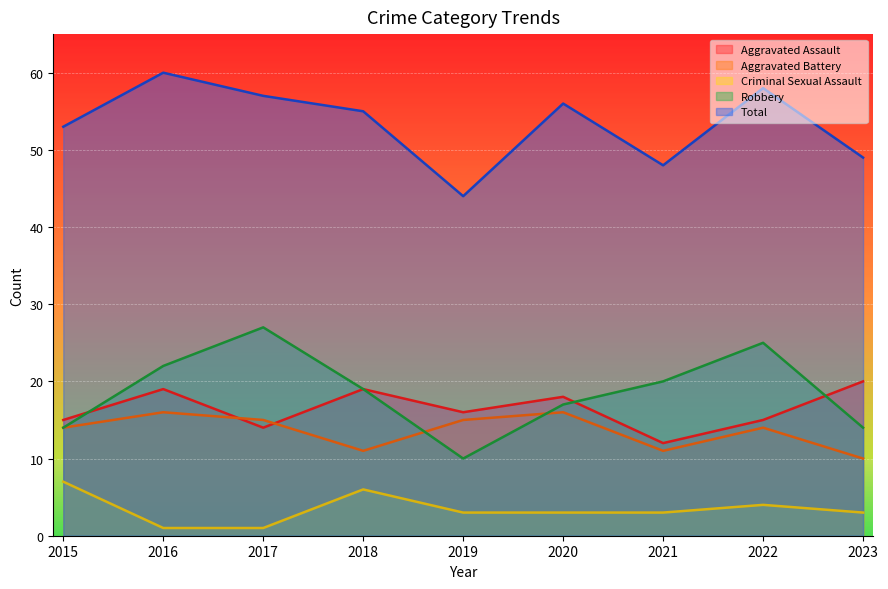

Which series changed the most between 2015 and 2023?

Aggravated Assault